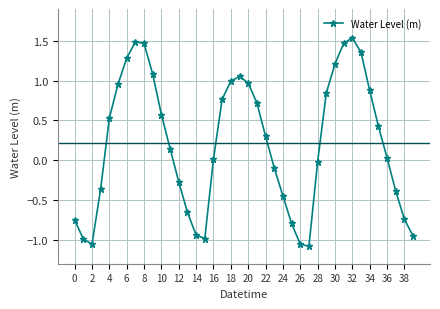

How many values are above zero?

23